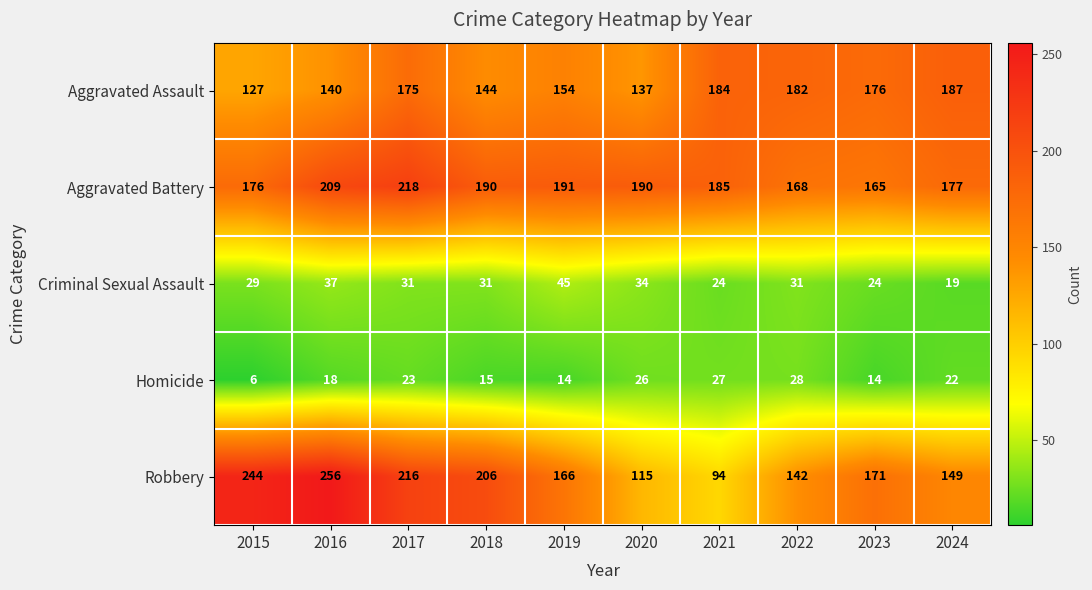

At which category is the sum across all series the highest?

2017